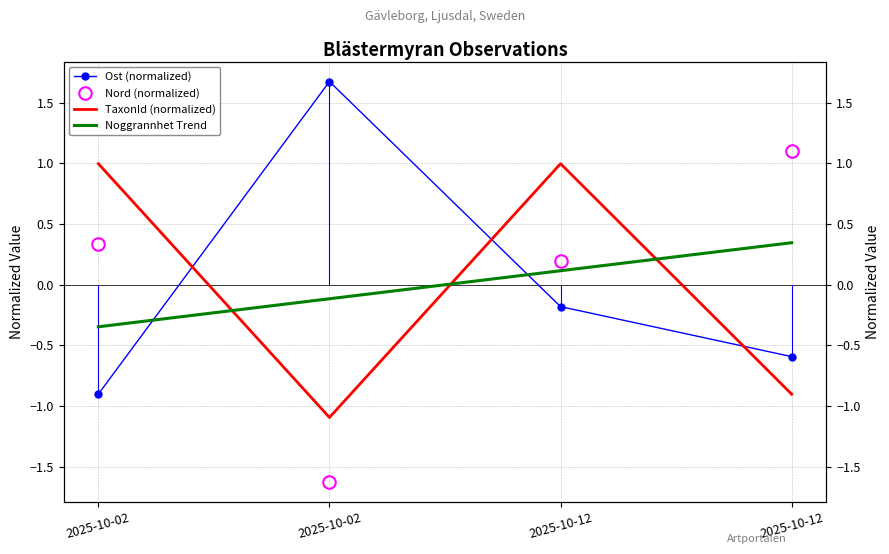

What is the difference between the second highest and minimum values in the TaxonId (normalized) series?

2.1